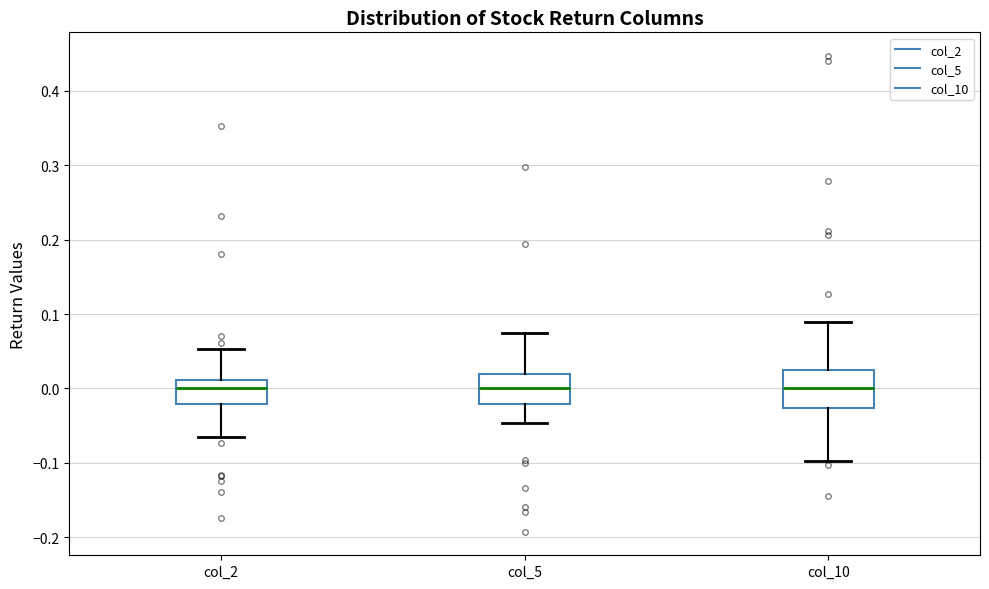

Where does the upper whisker of the box for col_2 end on the y-axis? The values are not printed on the chart, so give them approximately, as read against the axis.

0.05